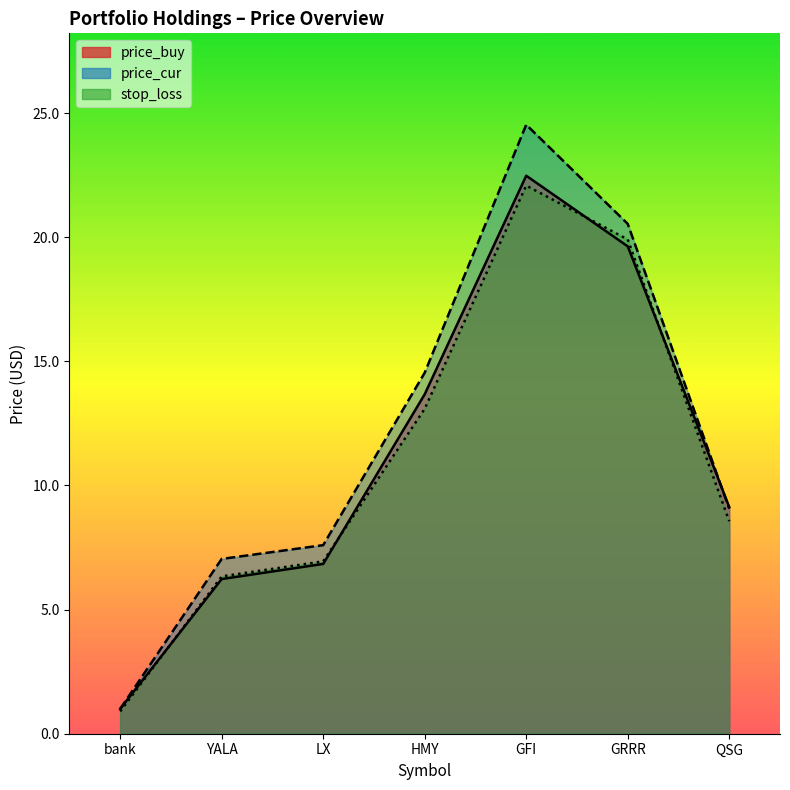

What is the difference between the second highest and second lowest values in the price_cur series?

13.5